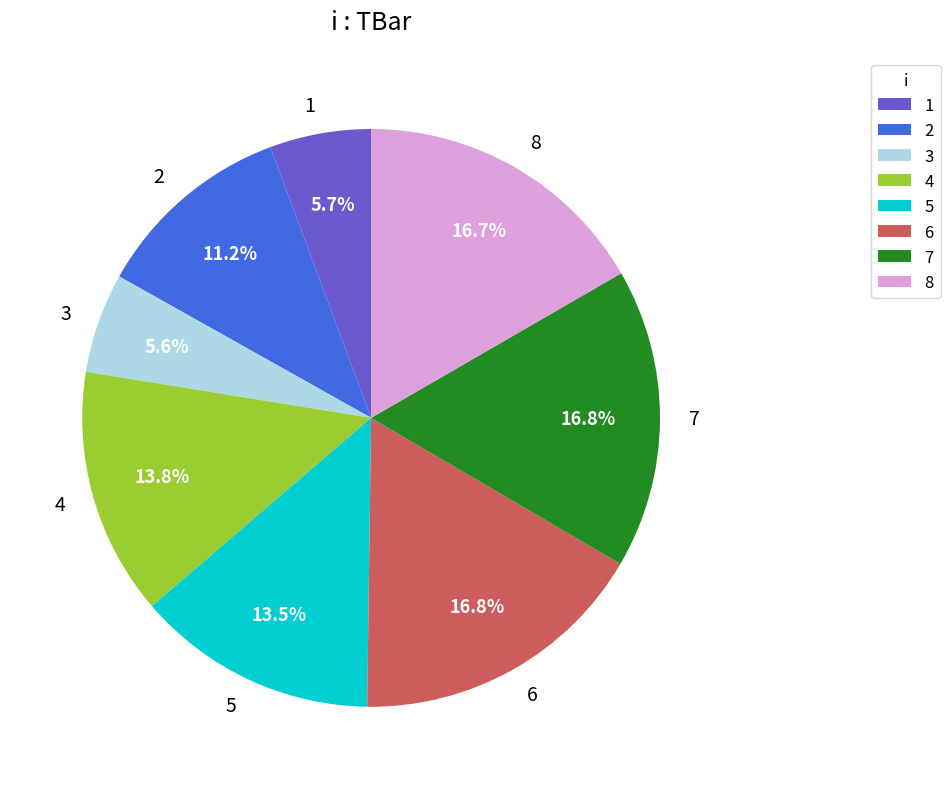

What is the ratio of the value at 5 to the value at 1?

2.4